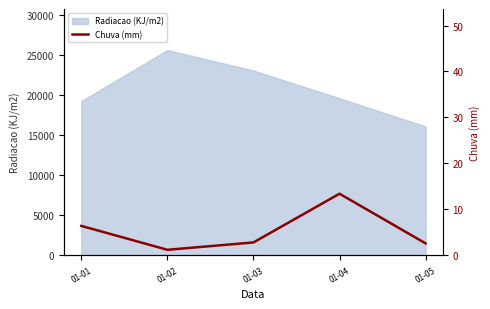

Which category has the lowest value across all series?

01-02